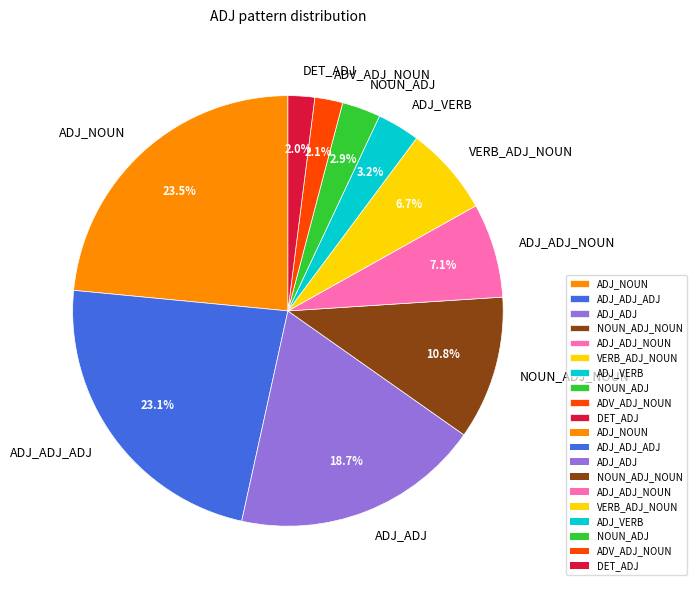

What percentage do VERB_ADJ_NOUN and ADV_ADJ_NOUN together represent?

8.8%